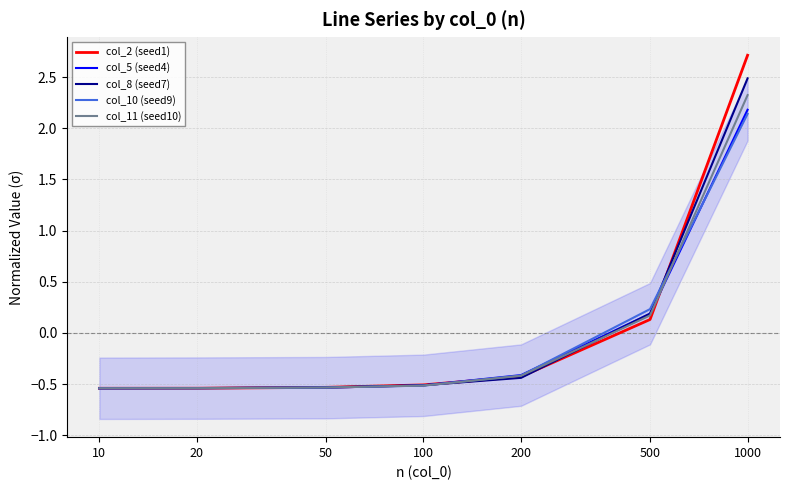

Rank the series by their maximum value, from highest to lowest.

col_2 (seed1), col_8 (seed7), col_11 (seed10), col_5 (seed4), col_10 (seed9)